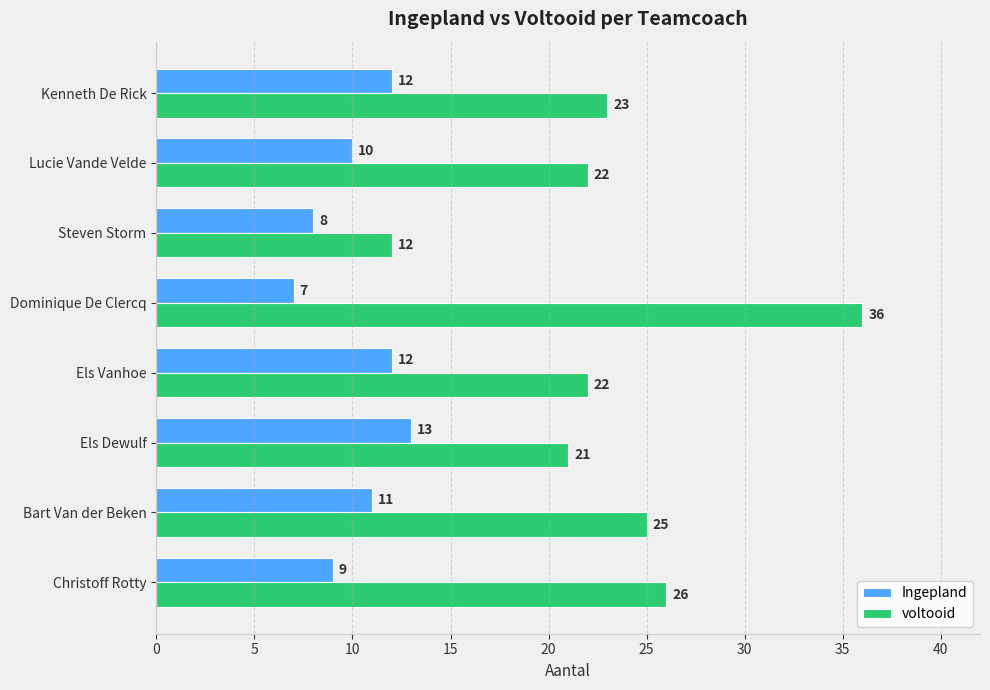

Rank the series by their average value, from lowest to highest.

Ingepland, voltooid